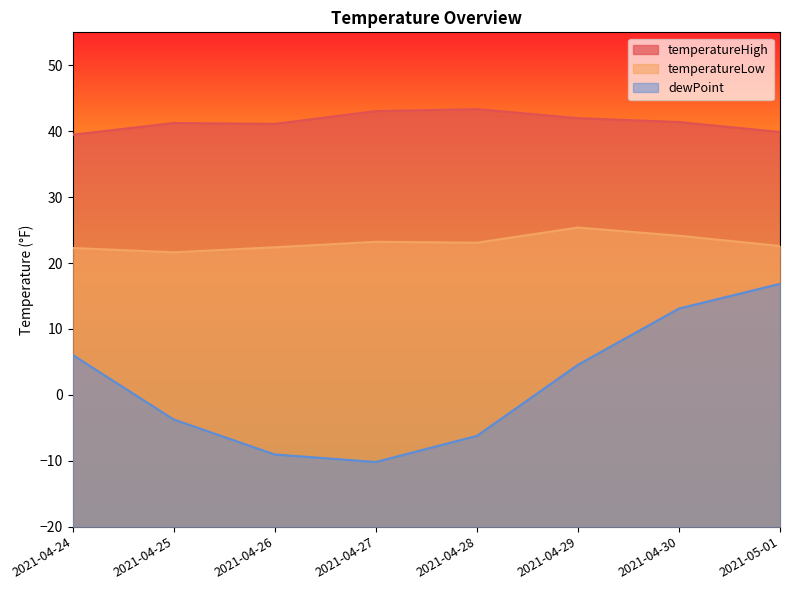

At which category does temperatureLow reach its first local valley?

2021-04-25